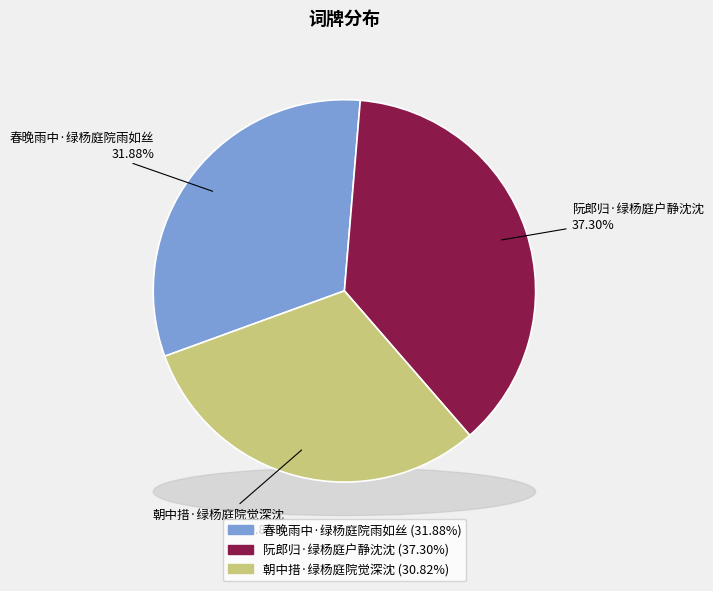

The 阮郎归·绿杨庭户静沈沈 slice represents 37% of the pie. True or false?

True